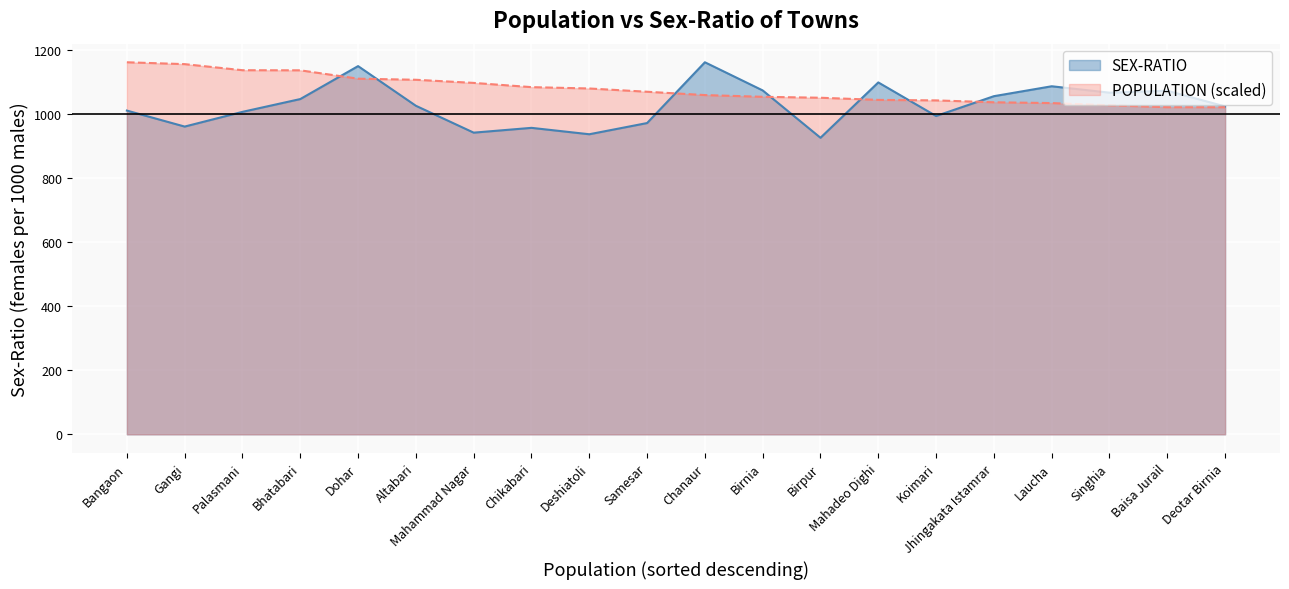

What is the label of the 18th point from the left?

Singhia